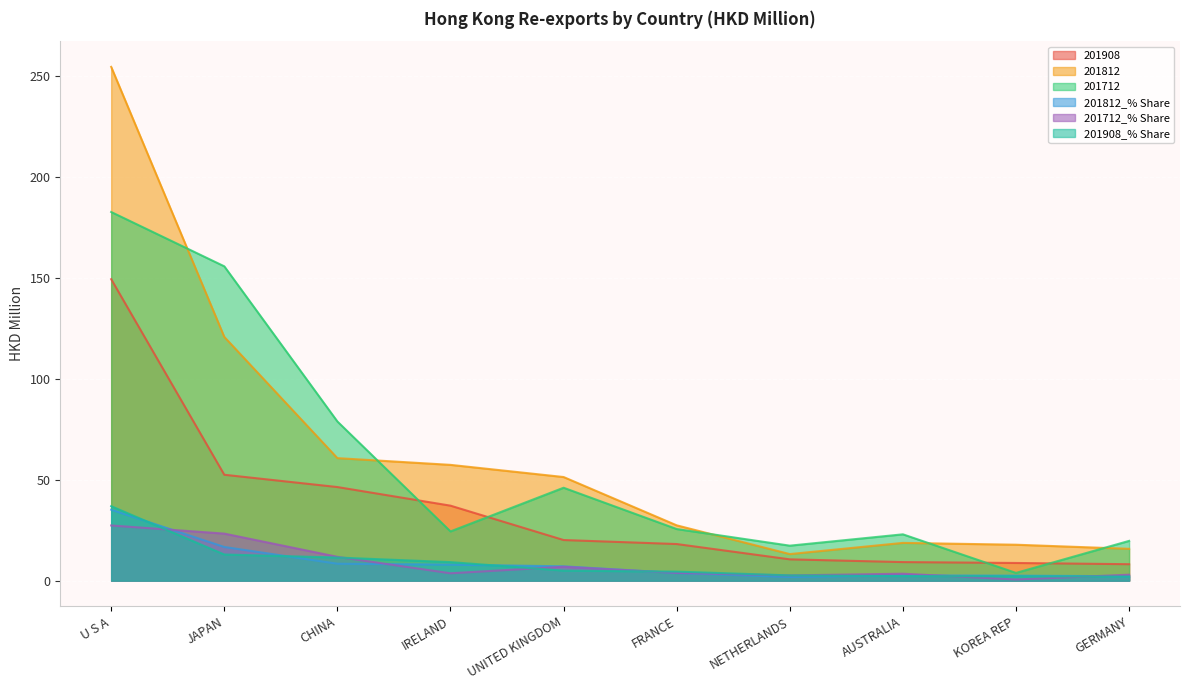

True or false: 201908 and 201908_% Share cross at least once.

False